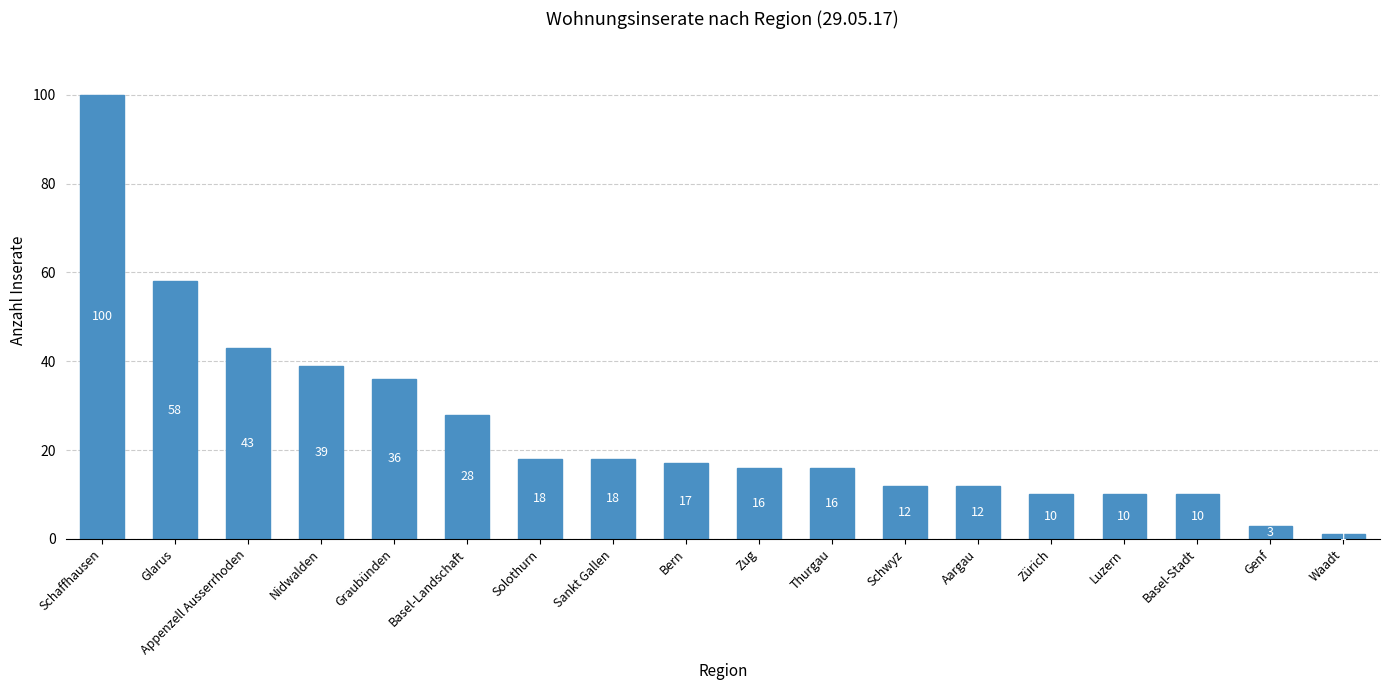

Which label corresponds to the largest value in the chart?

Schaffhausen